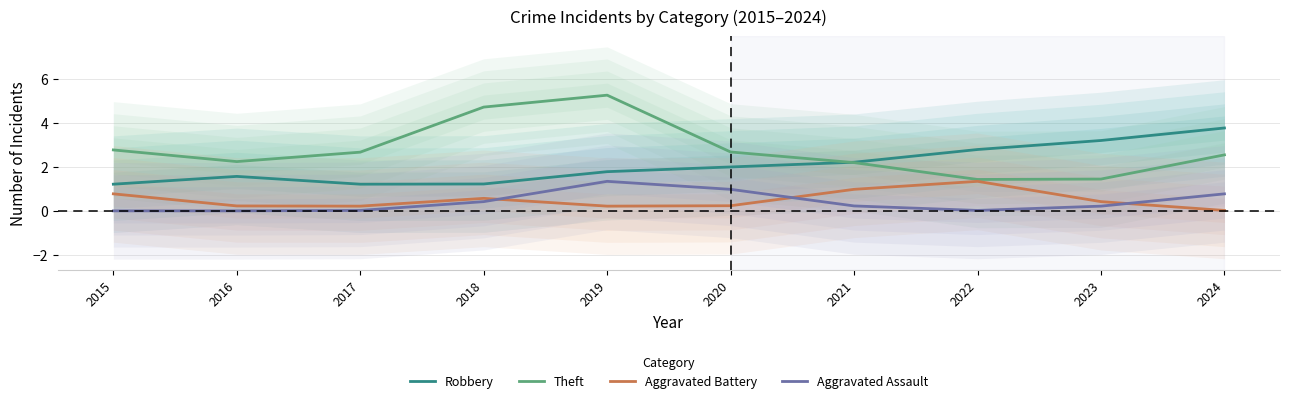

True or false: Theft and Robbery cross at least once.

True